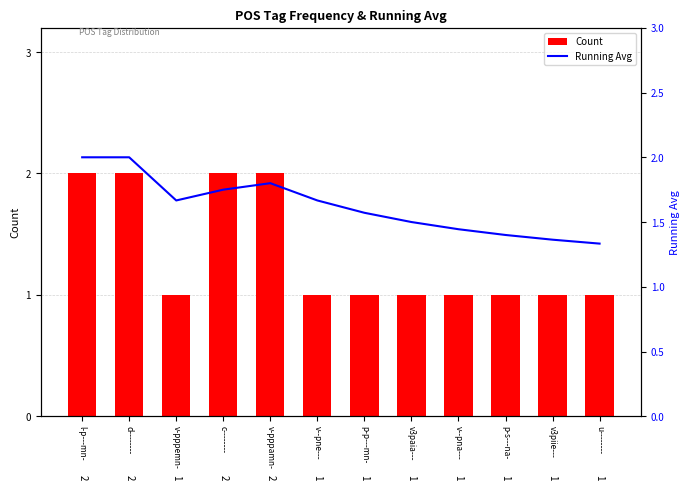

At which category is the sum across all series the highest?

l-p---mn-